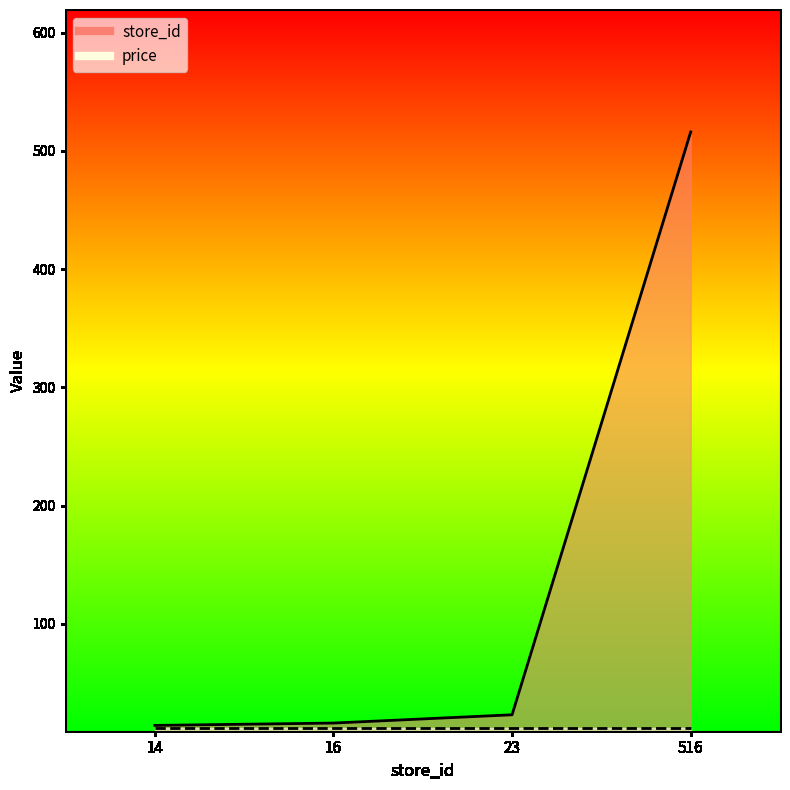

Count the number of categories in the chart.

4